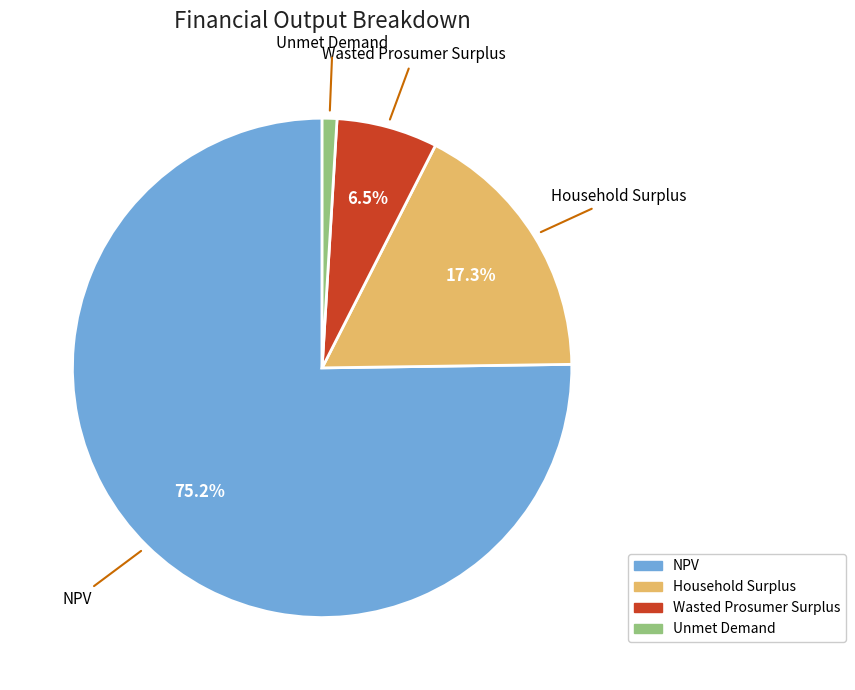

Does any single category account for the majority?

Yes